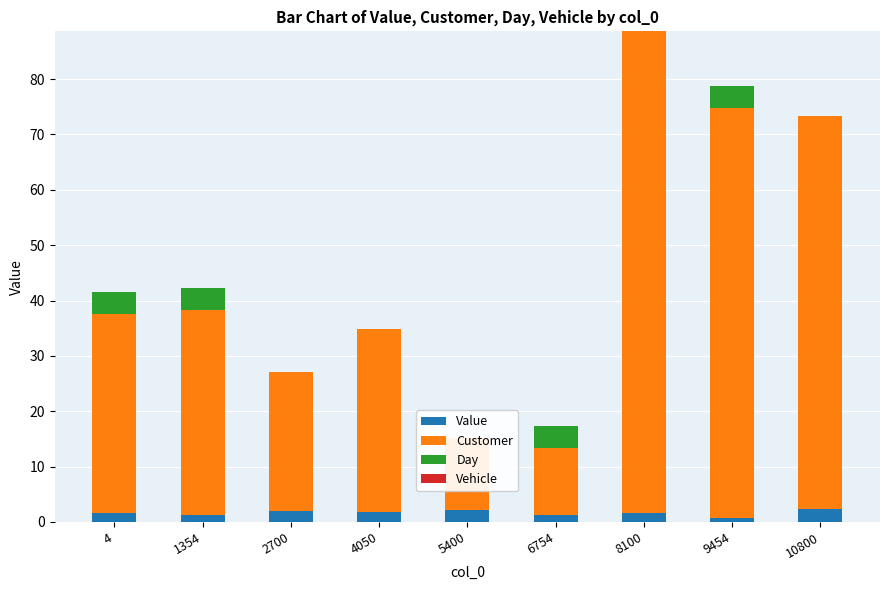

What is the spread (max minus min) of values at 6754?

12.0